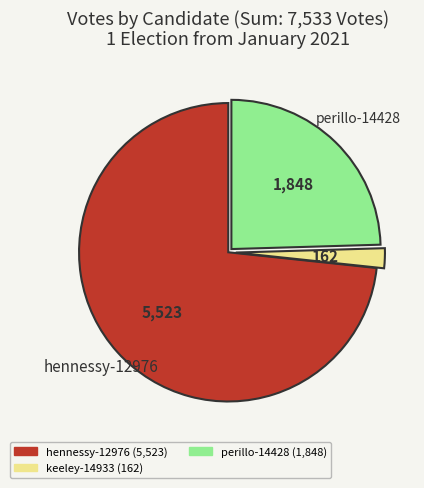

Is there a majority slice in this chart?

Yes